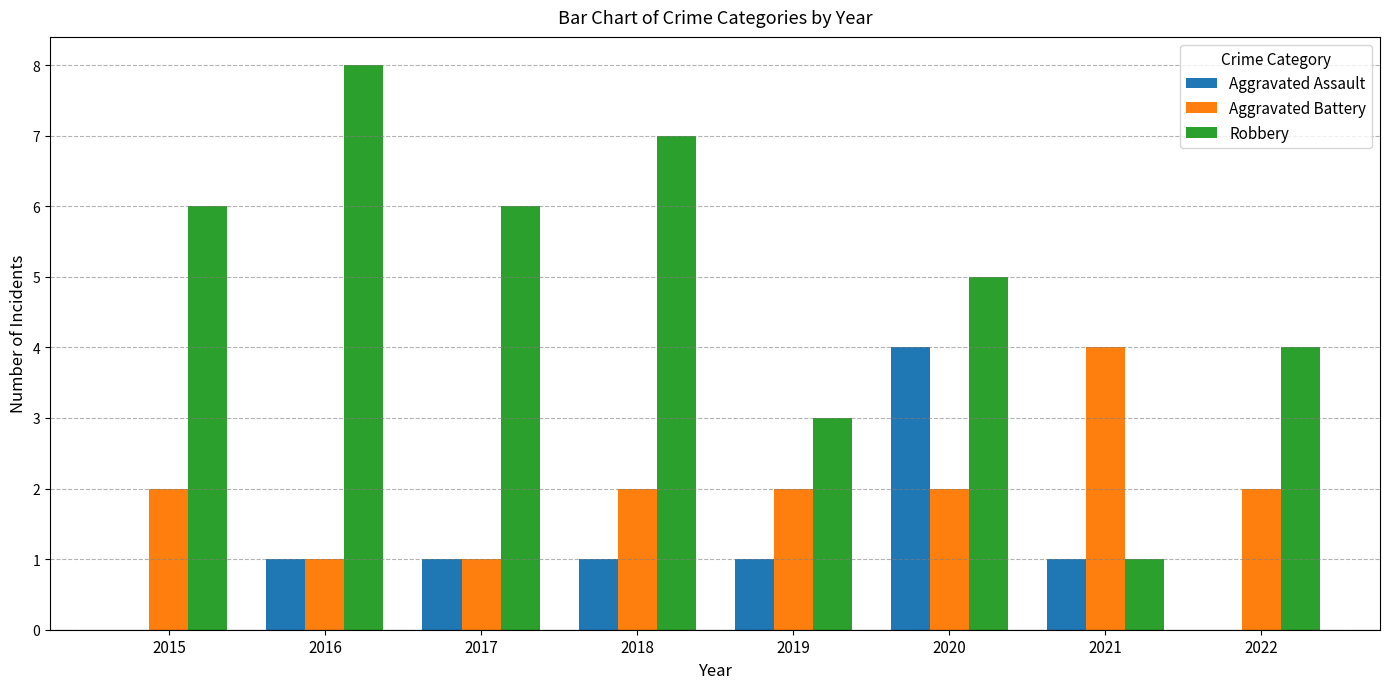

What value does the Robbery series have at 2018?

7